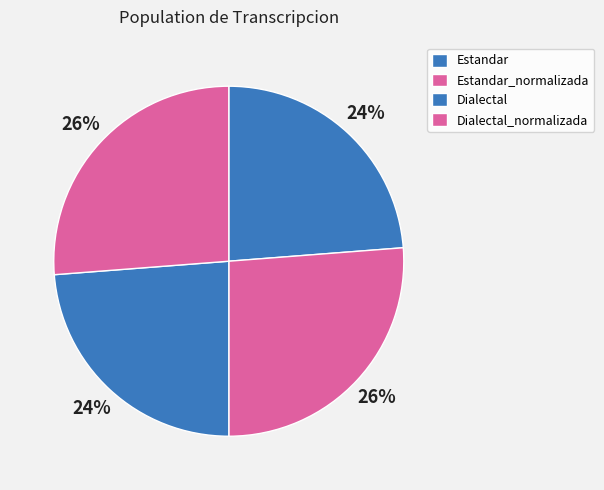

To the nearest percent, what is the difference between the largest and smallest slice percentages?

2%